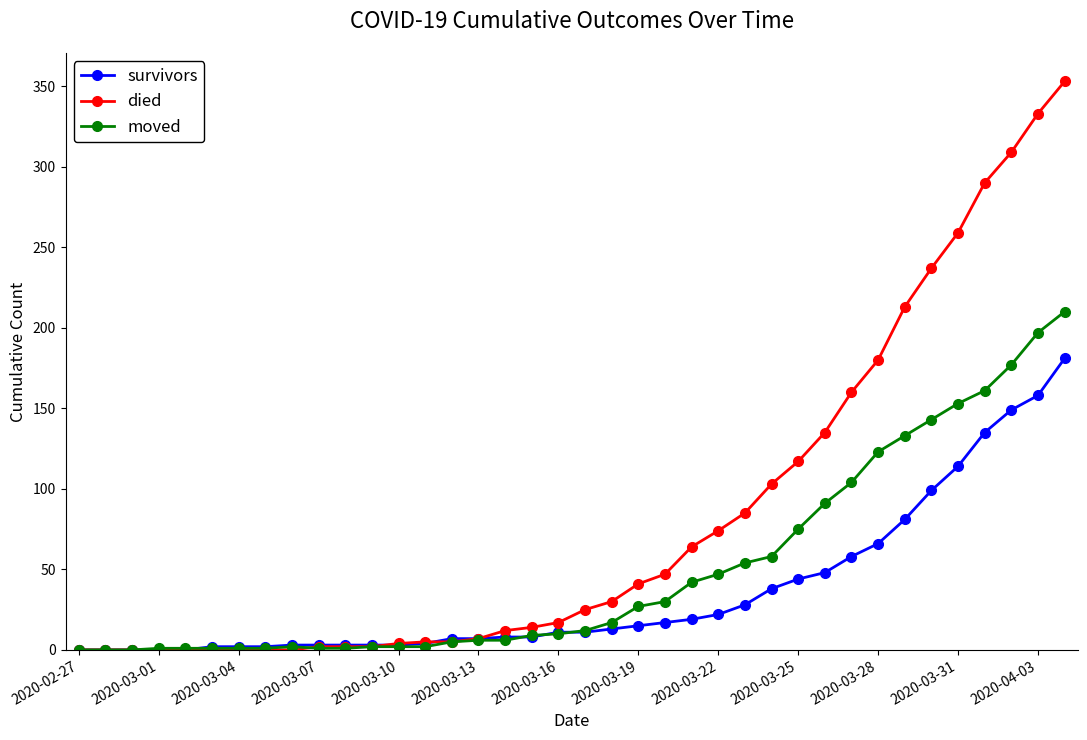

How many lines are shown in the chart?

3